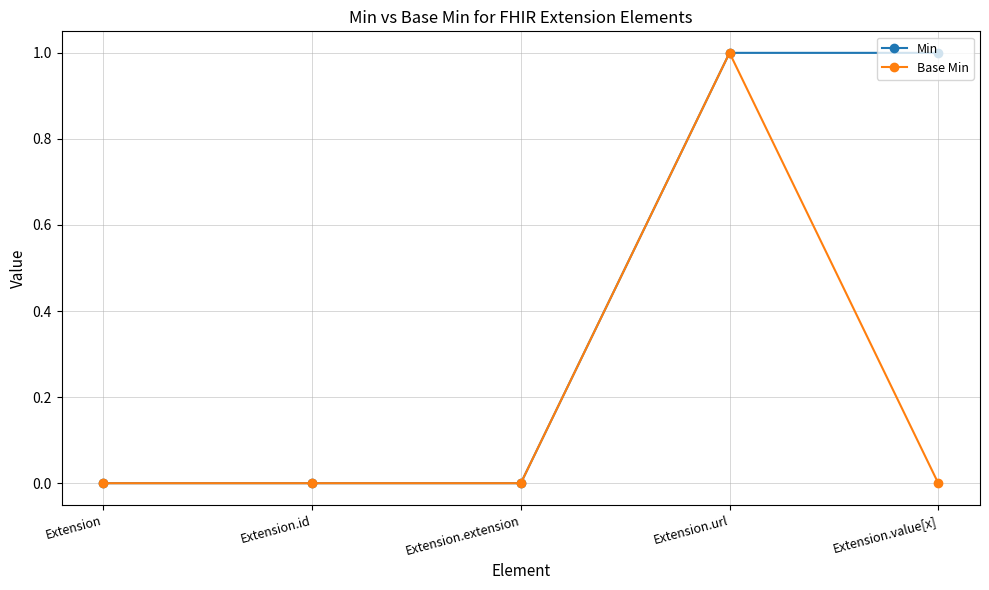

True or false: Base Min has more than 2 interior local peaks.

False